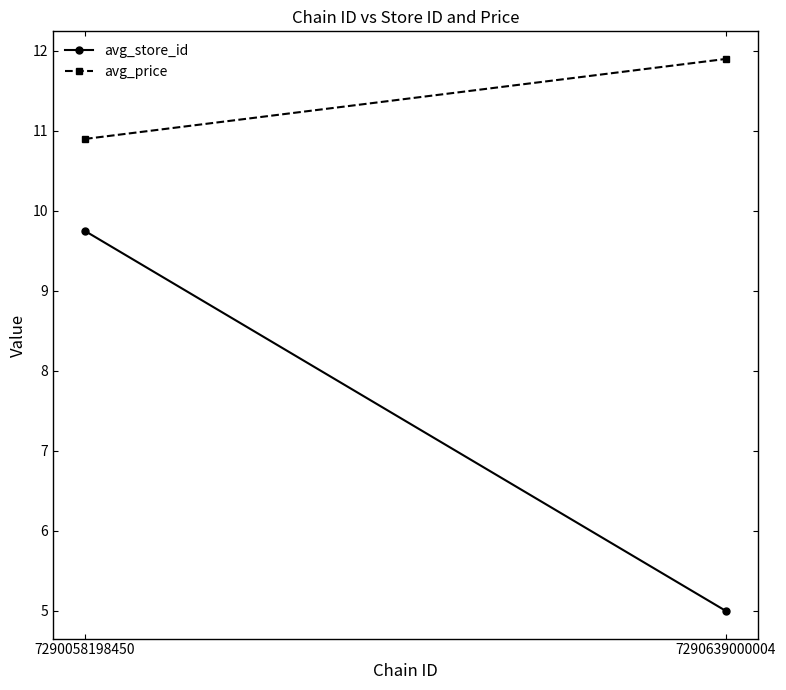

What are all the series names shown in the legend?

avg_store_id, avg_price